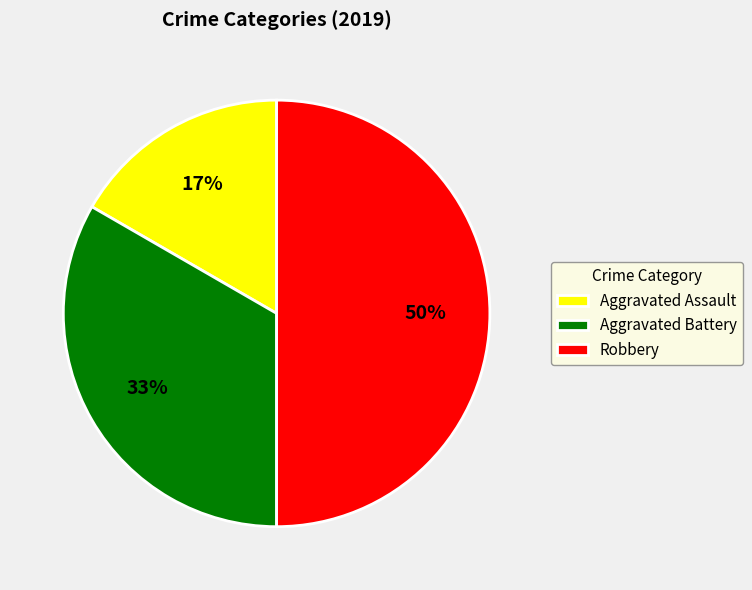

To the nearest percent, what portion does Aggravated Battery represent?

33%